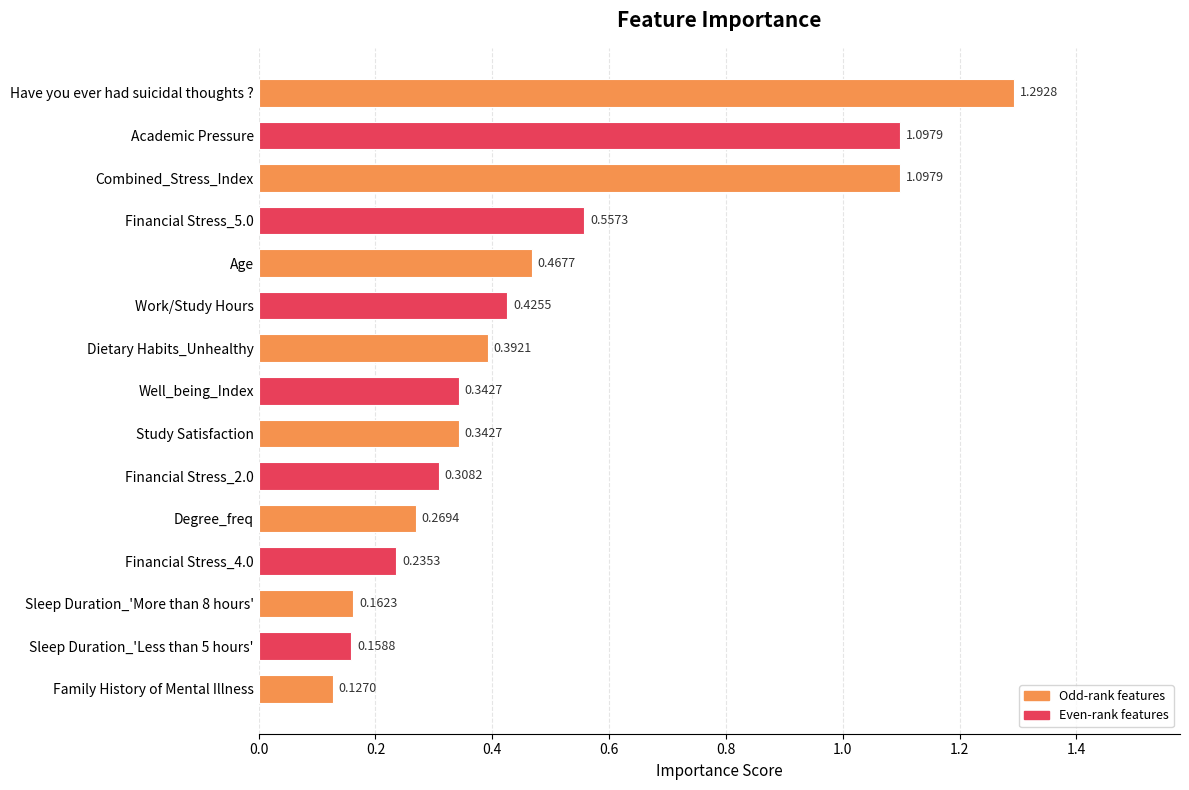

What is the difference between the maximum and second lowest values?

1.1